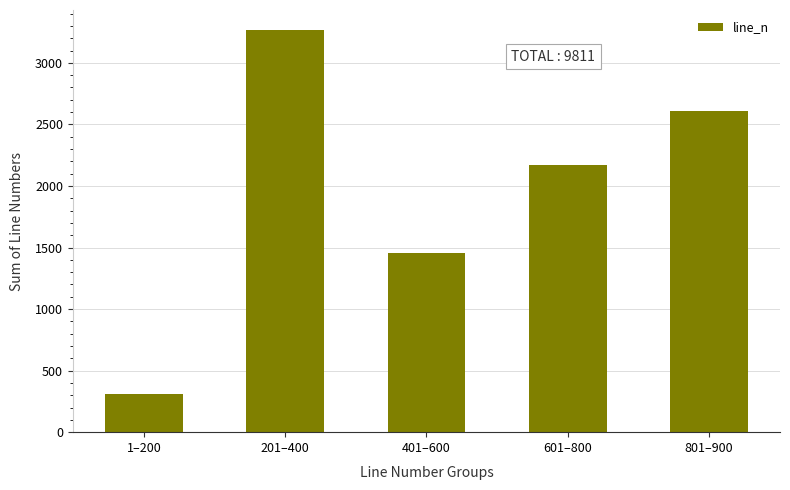

Approximately how many times larger is the value at 1–200 compared to 601–800?

0.1